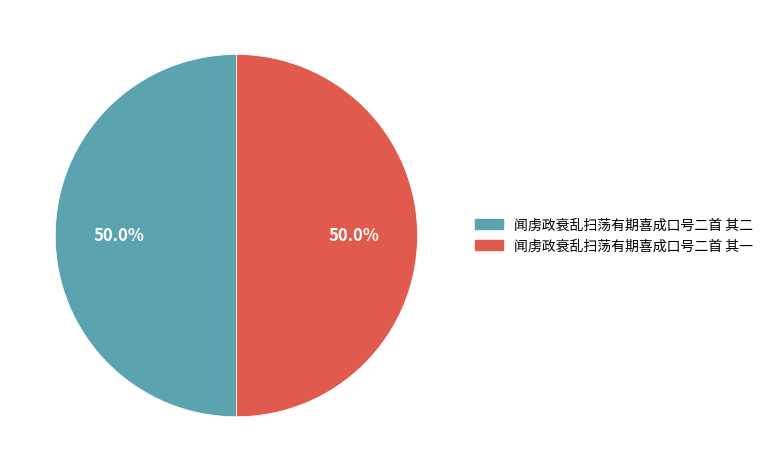

Is the sum of 闻虏政衰乱扫荡有期喜成口号二首 其一 and 闻虏政衰乱扫荡有期喜成口号二首 其二 greater than half?

Yes